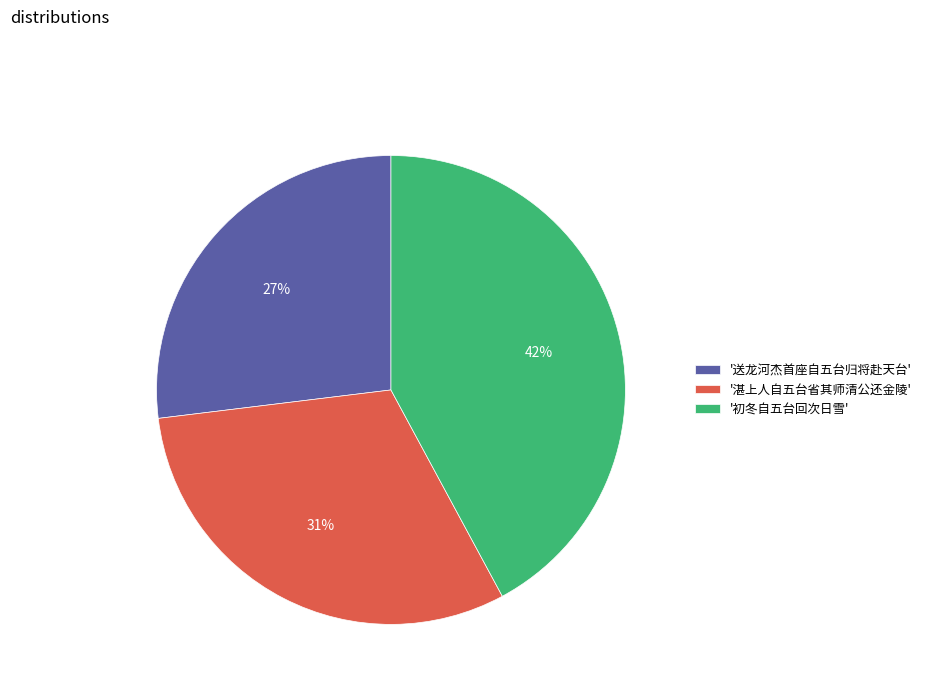

Count the number of slices in the pie.

3